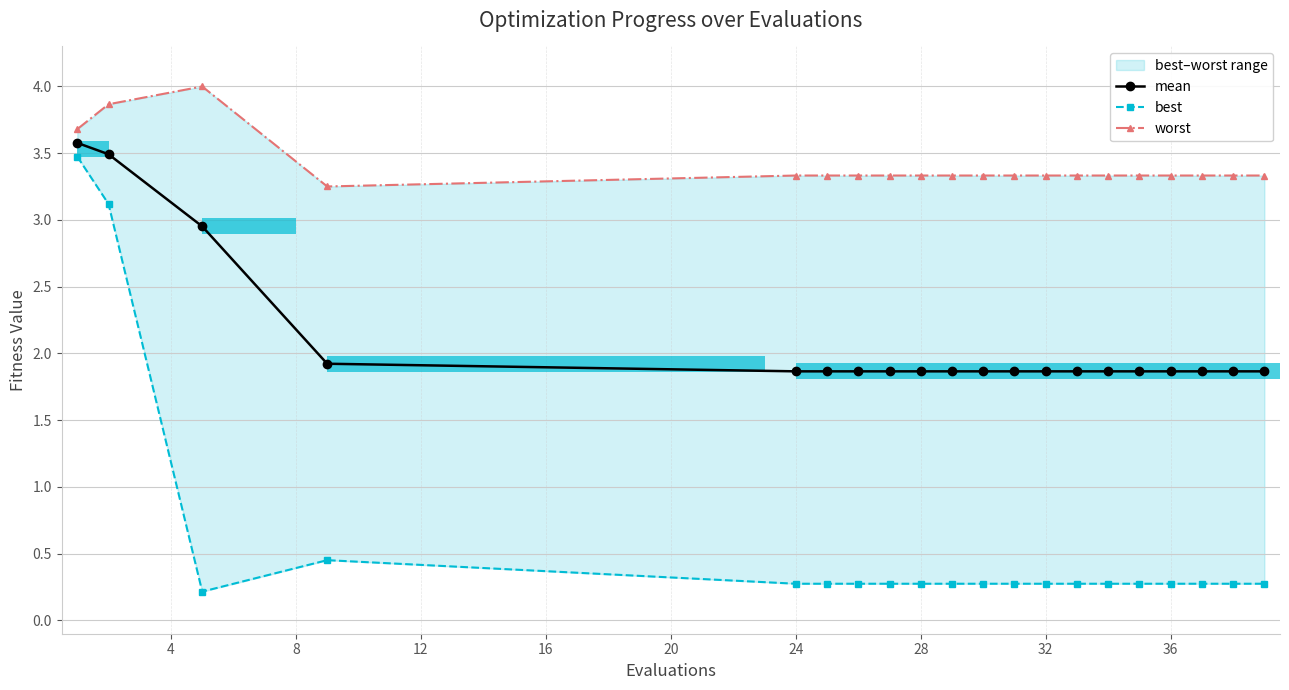

Between 8 and 32, which series saw the biggest shift?

mean